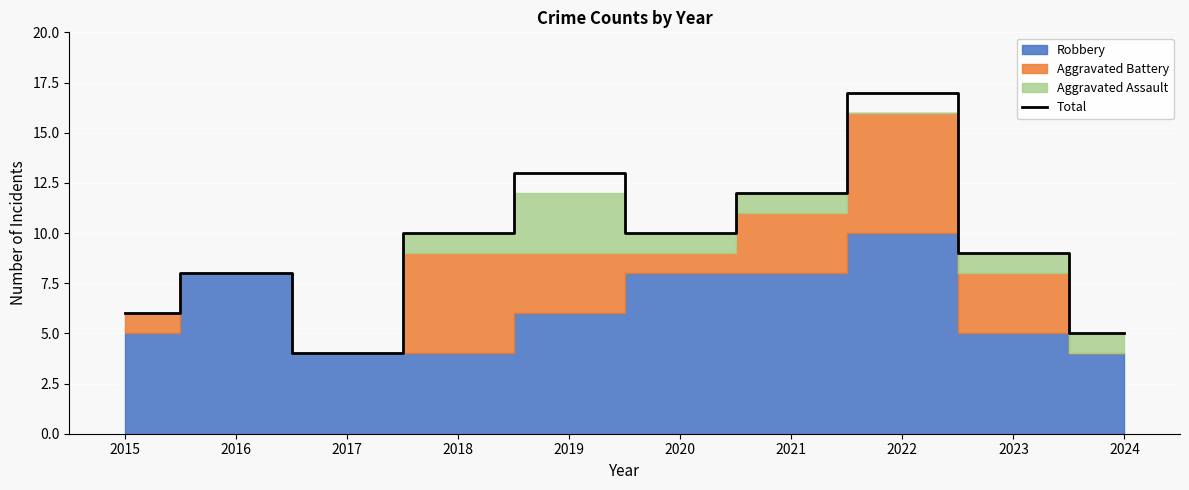

How many points are lower than both their immediate neighbors (excluding endpoints)?

2